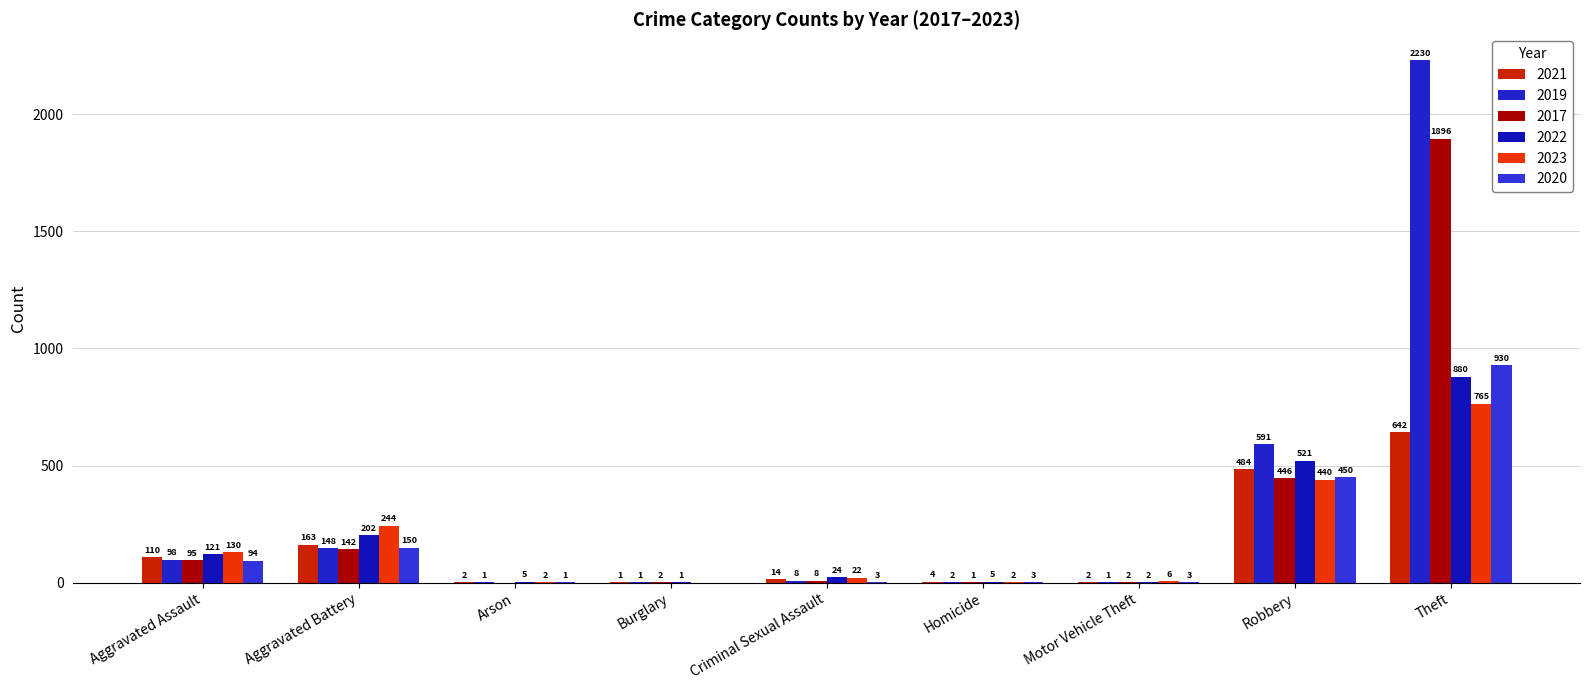

How many data points does each series have?

9